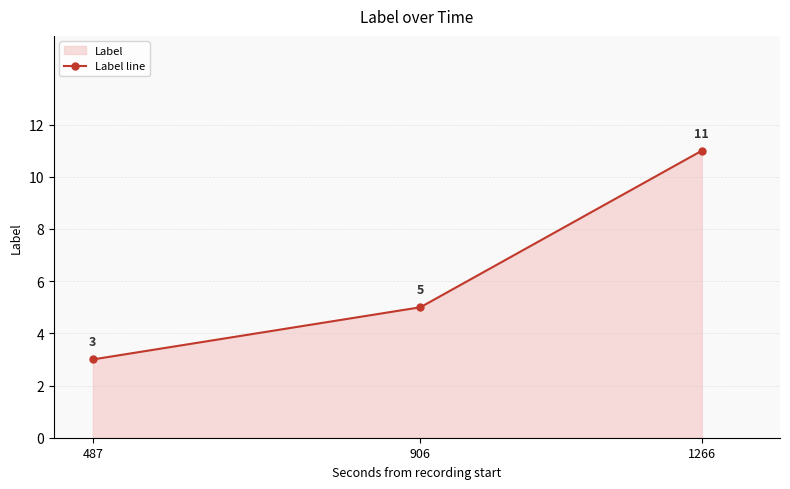

How many values are between 3 and 11?

3